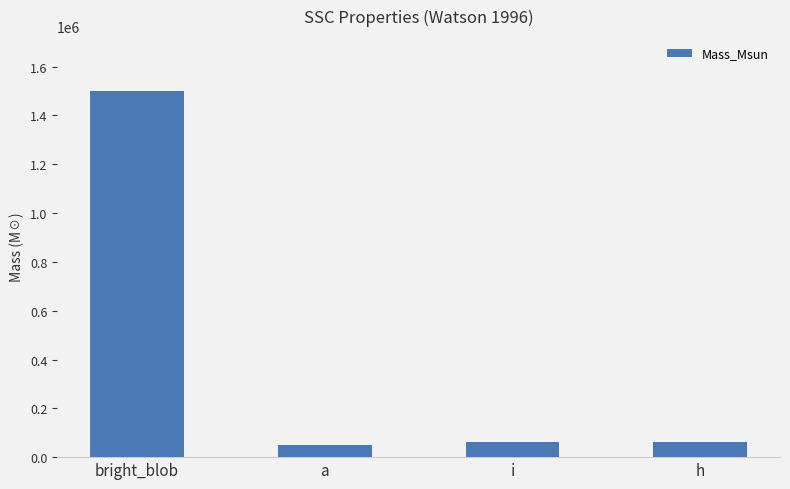

The chart shows a value of 60000 at i. True or false?

True